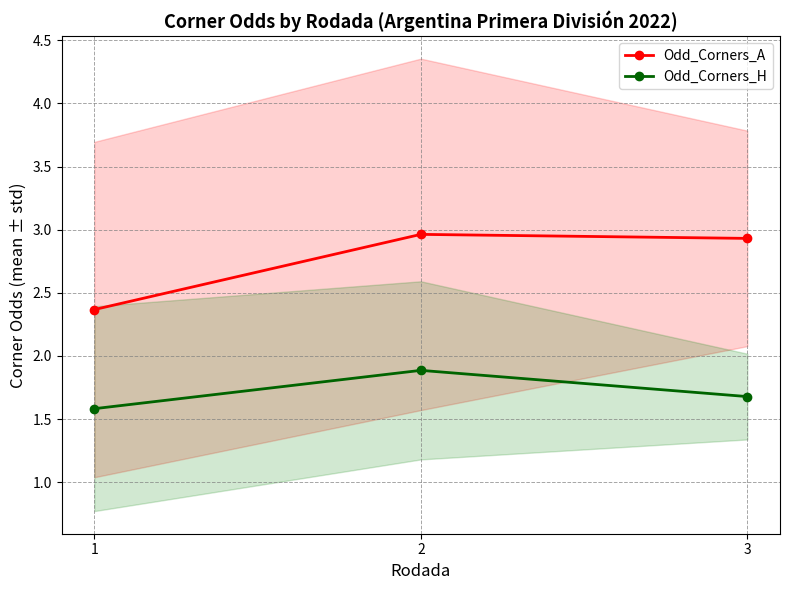

Reading left to right, extract all data points from this chart.

Odd_Corners_A: 1=2.4	2=3.0	3=2.9
Odd_Corners_H: 1=1.6	2=1.9	3=1.7